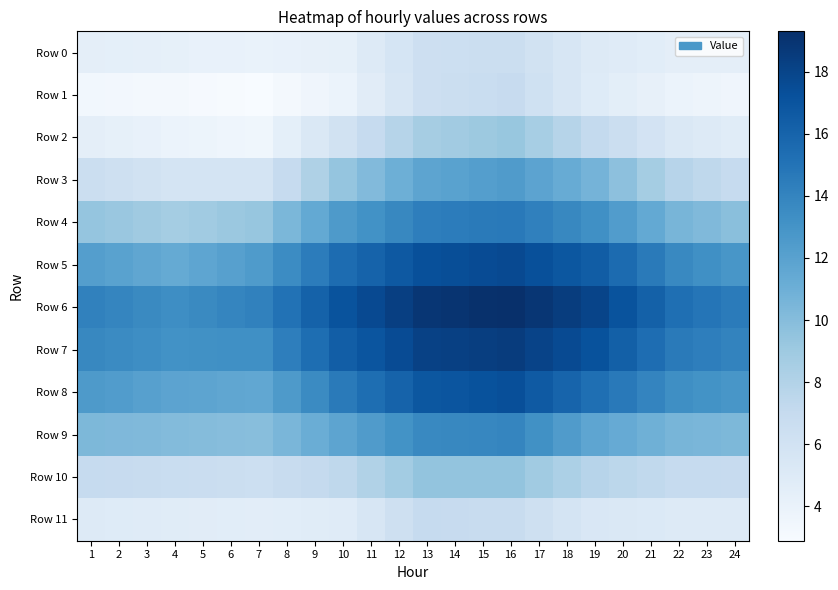

Count the number of data series in this chart.

12